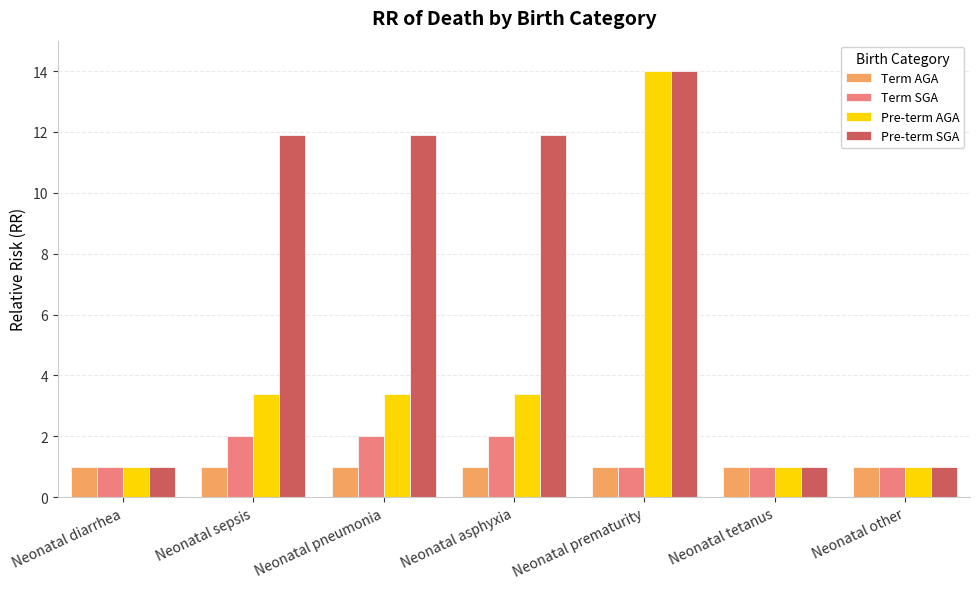

Does the chart contain any negative values?

No